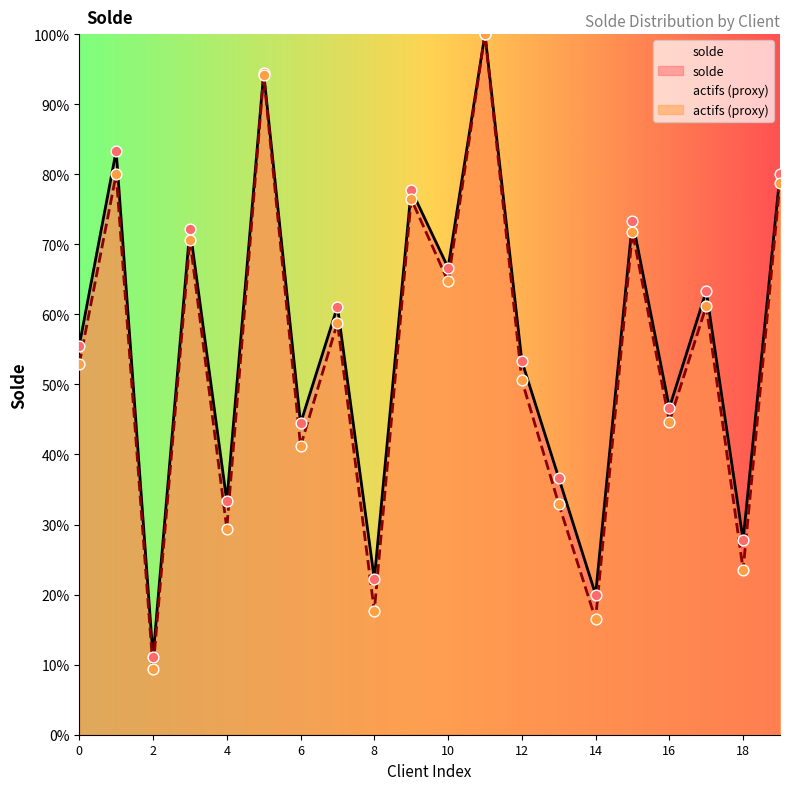

Which series has the largest total across all categories?

solde